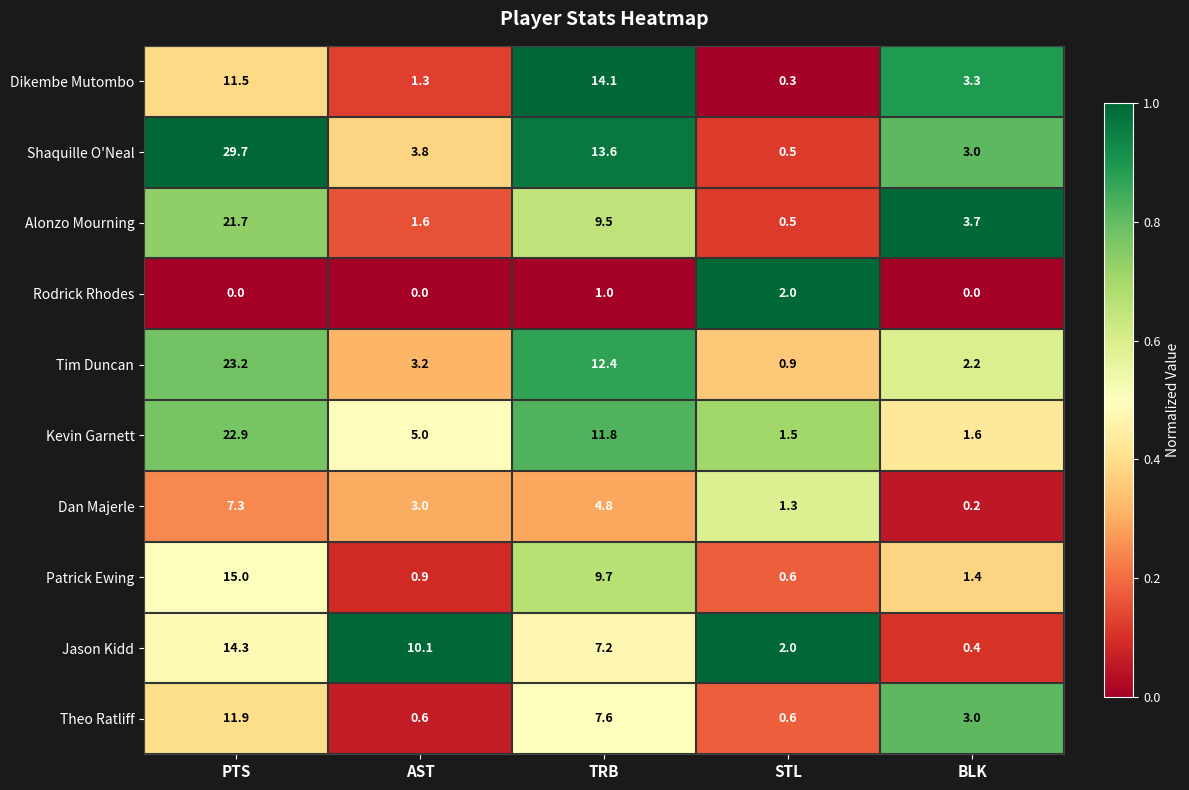

What is the sum of the Rodrick Rhodes values at PTS and TRB?

1.0